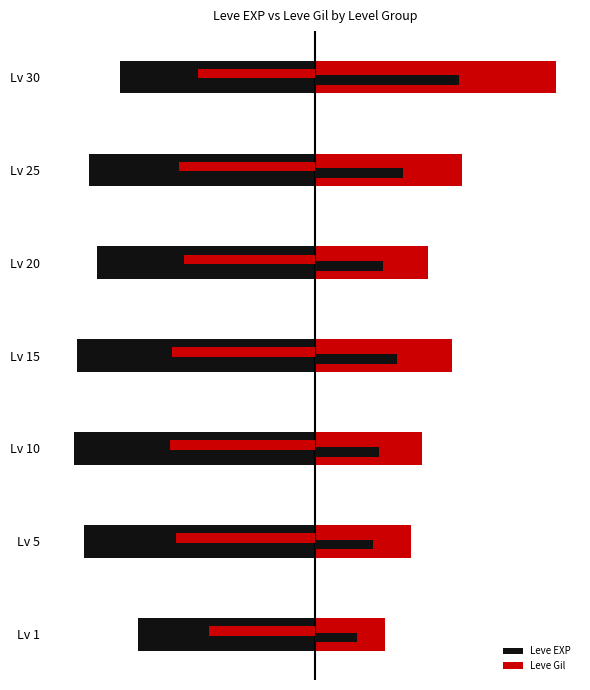

How many data points does each series have?

7